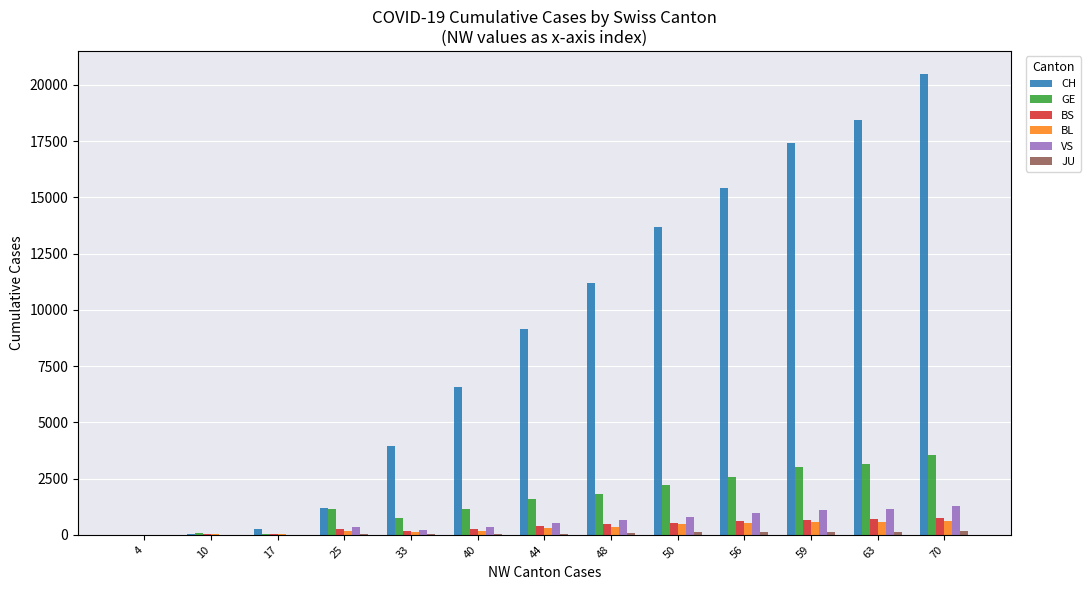

Is it true that VS equals 1273 at 70?

True